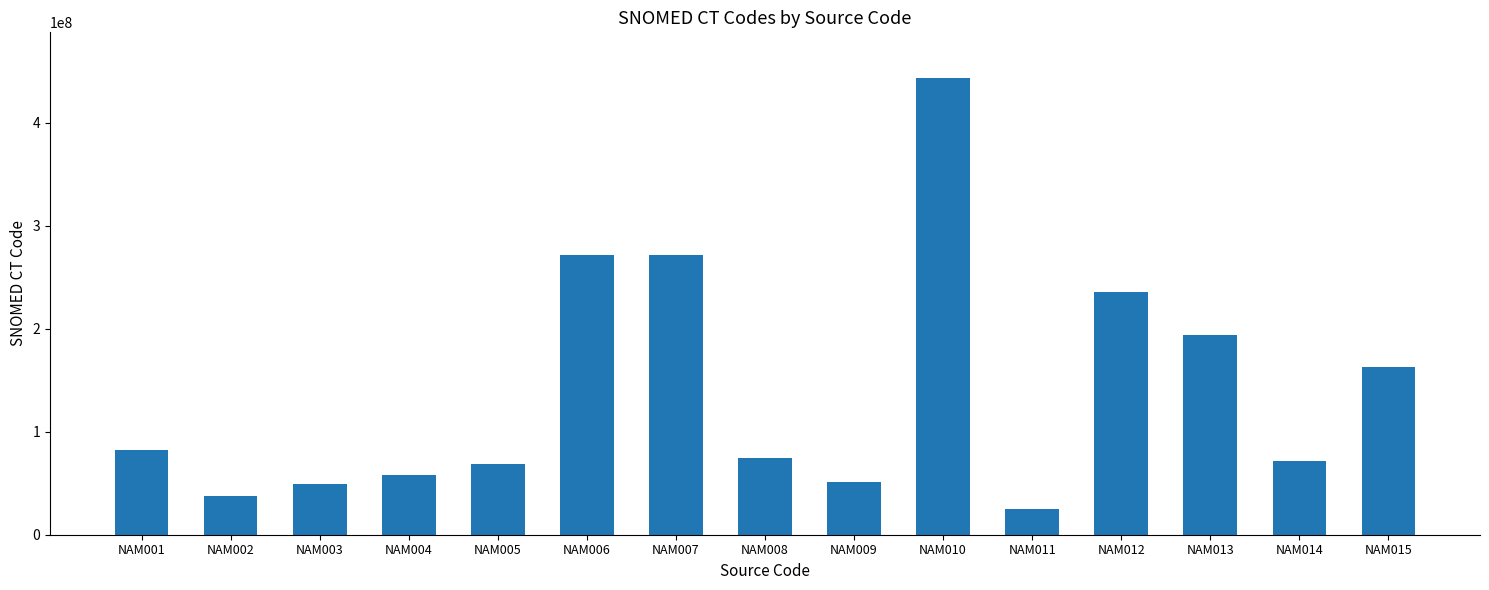

Between NAM006 and NAM002, which is larger?

NAM006